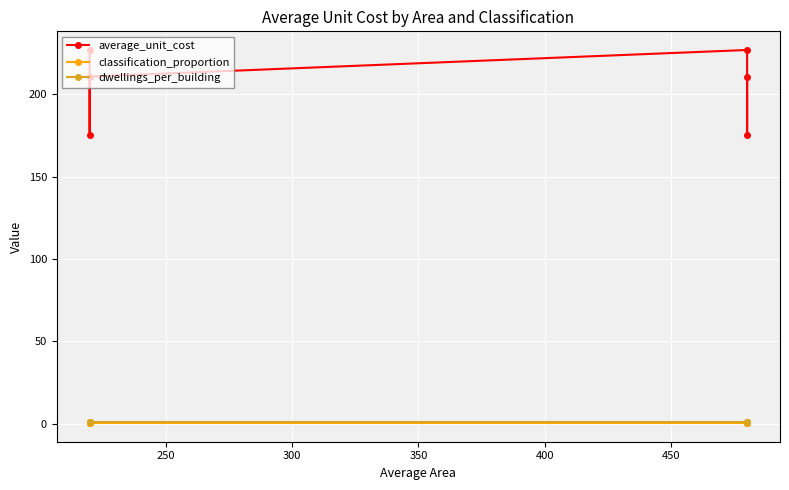

List the series in order of their peak value, highest first.

average_unit_cost, dwellings_per_building, classification_proportion